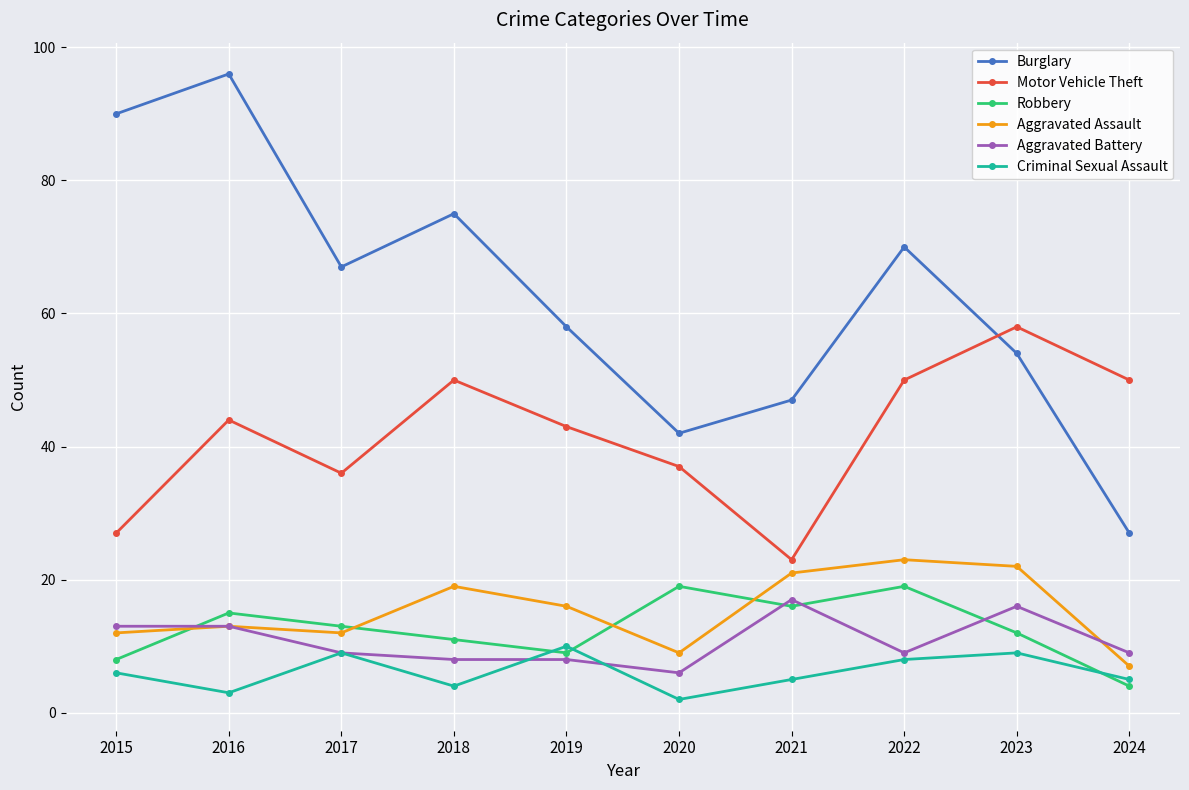

True or false: Criminal Sexual Assault has a value of 3 at 2016.

True